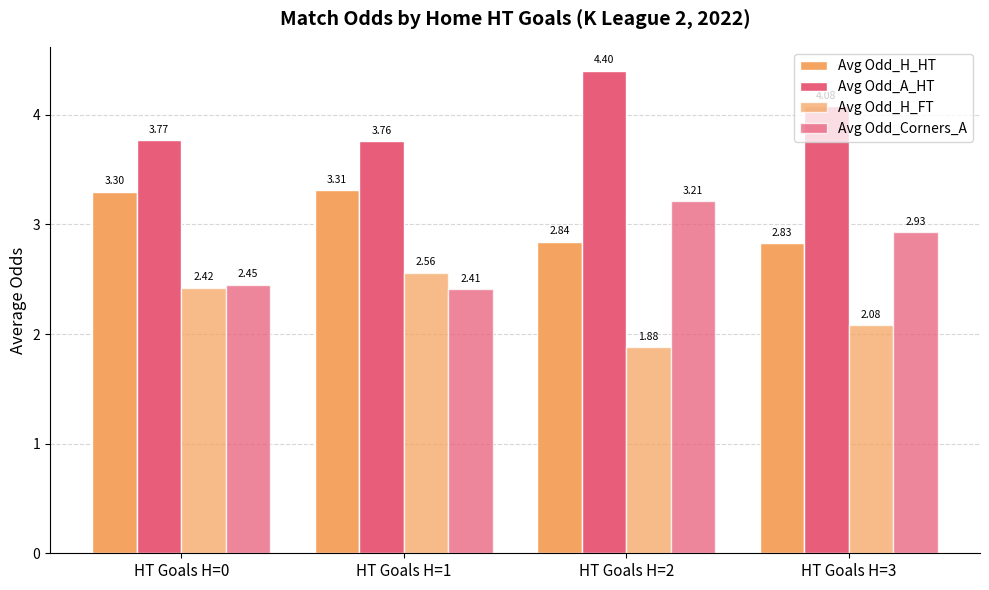

Are the bars grouped side by side (vs. stacked)?

Yes